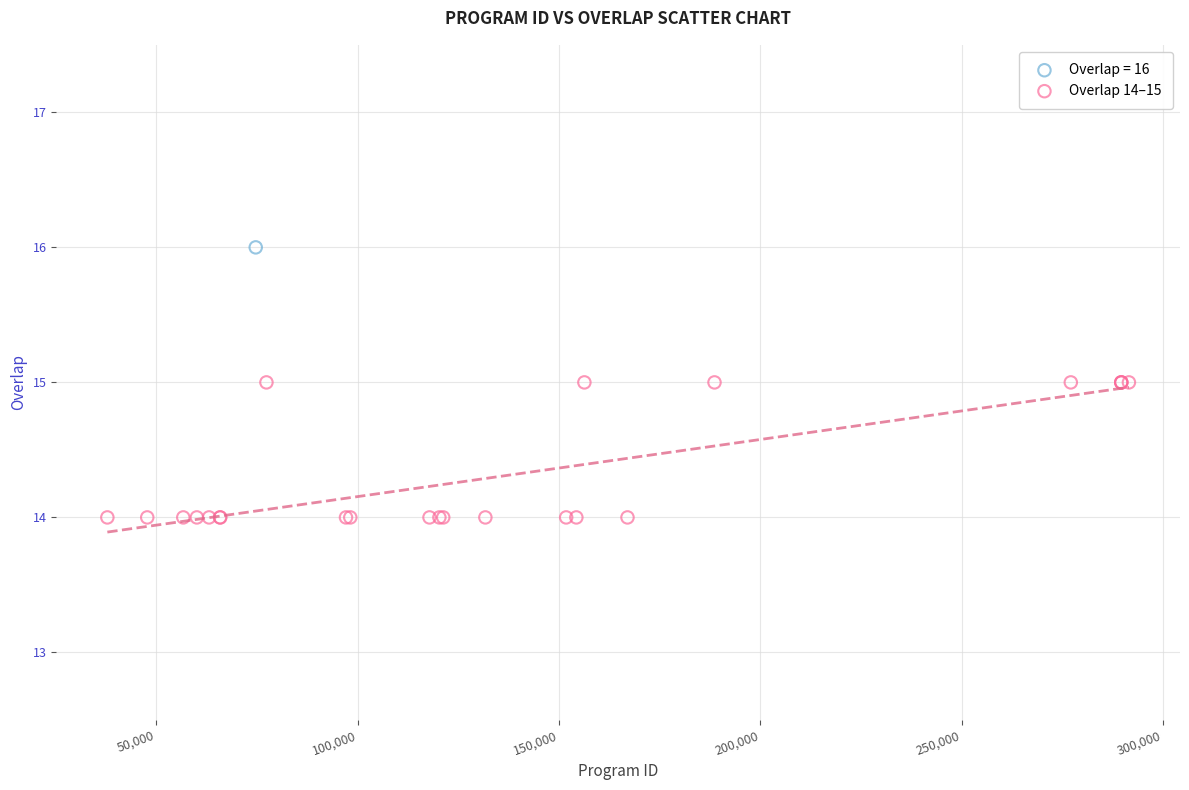

What are all the series names shown in the legend?

Overlap = 16, Overlap 14–15